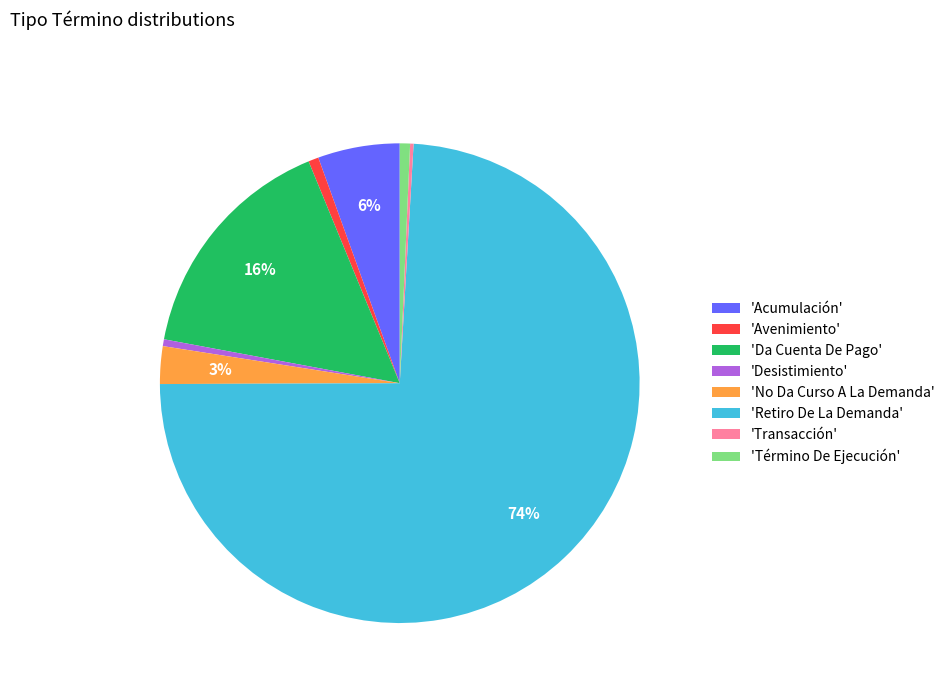

Is it true that 'Retiro De La Demanda' is 68% of the pie?

False